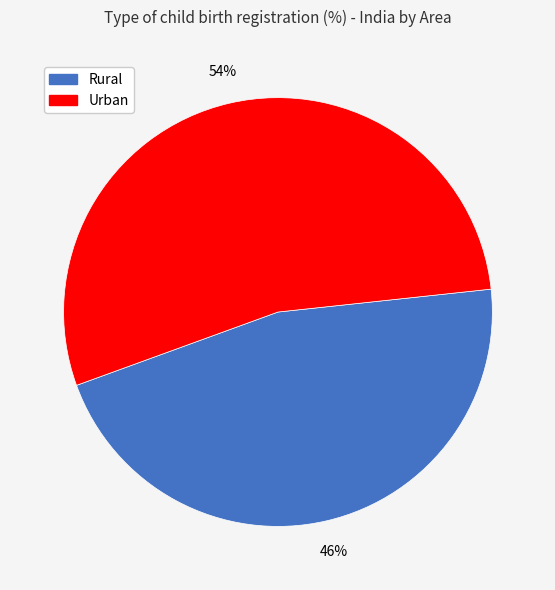

To the nearest percent, what is the average slice percentage?

50%